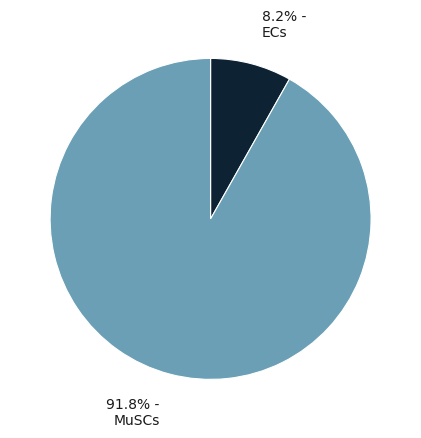

To the nearest percent, what is the difference between the largest and smallest slice percentages?

84%